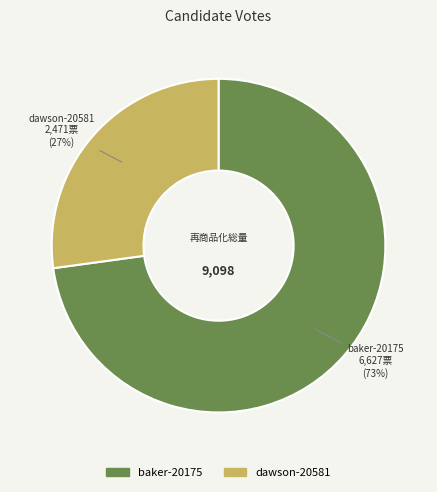

Which category accounts for the majority?

baker-20175